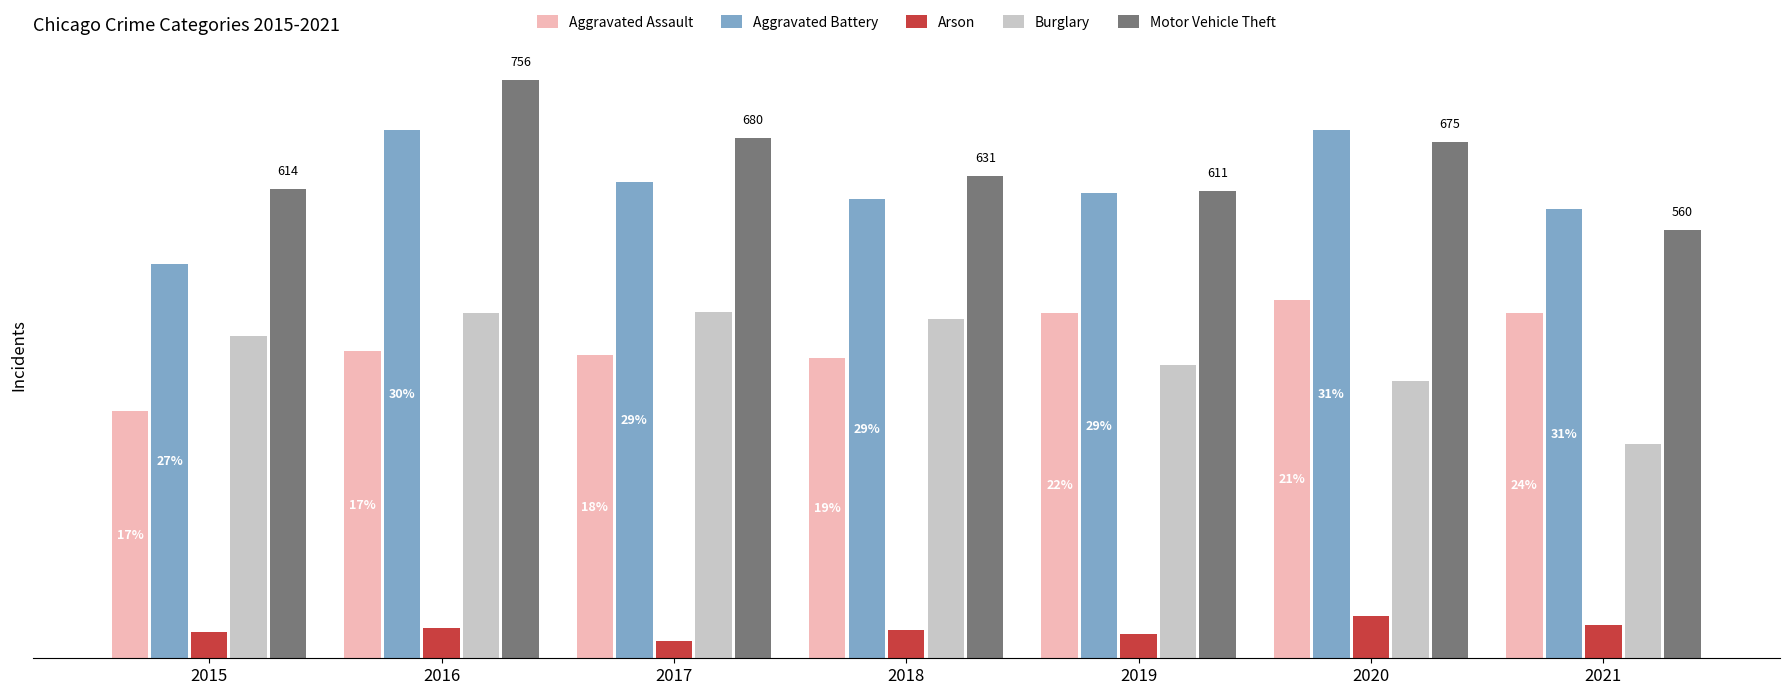

What is the value of the Arson bar at the 7th from the left?

43